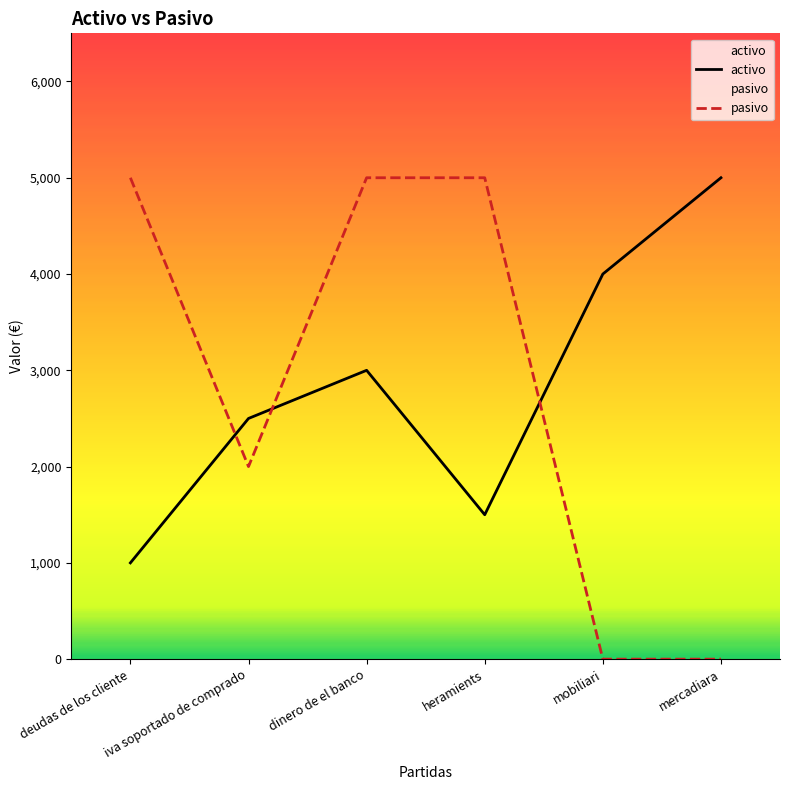

Reading right to left, transcribe all the data shown in this chart.

activo: 5000	4000	1500	3000	2500	1000
pasivo: 0	0	5000	5000	2000	5000